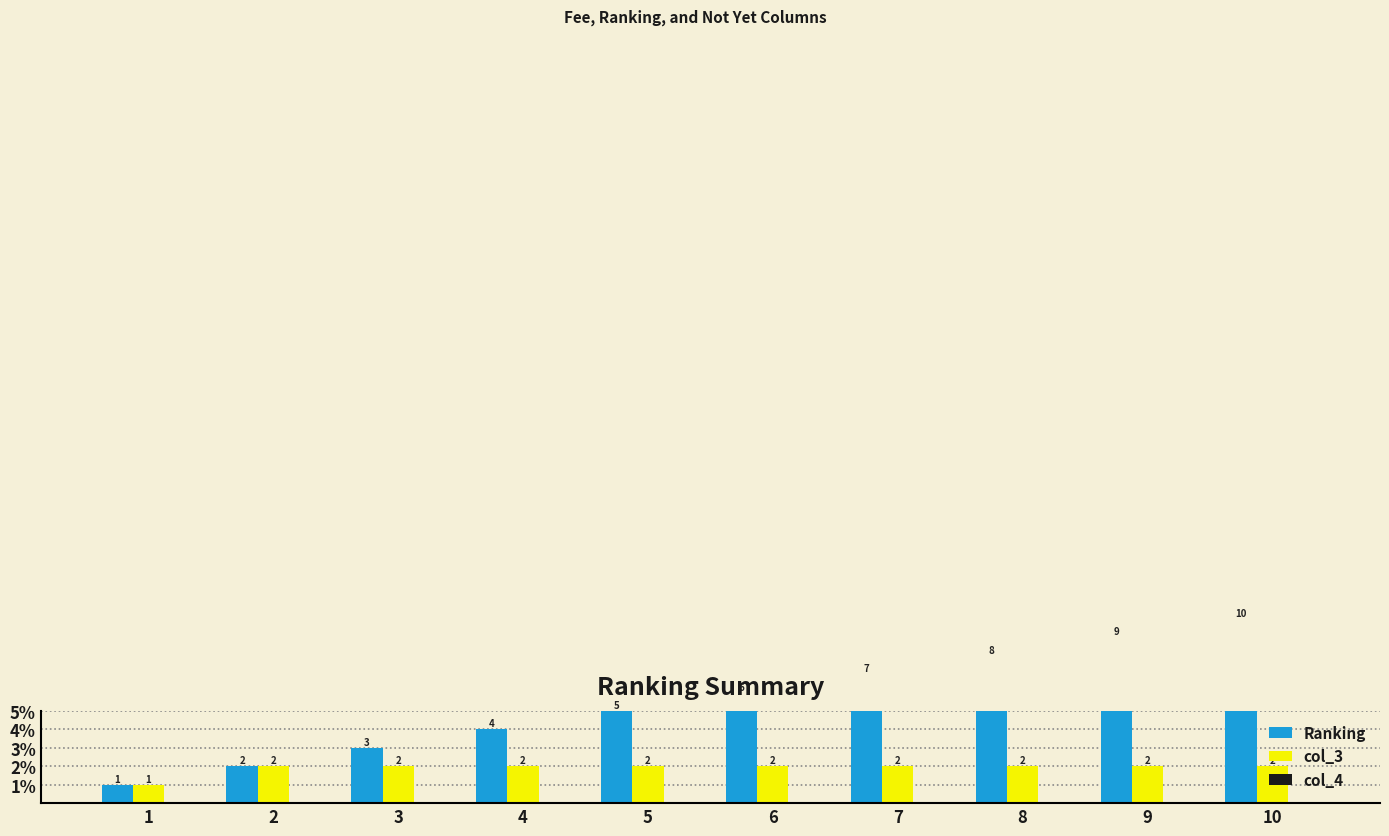

Is it true that Ranking equals 10 at 10?

True